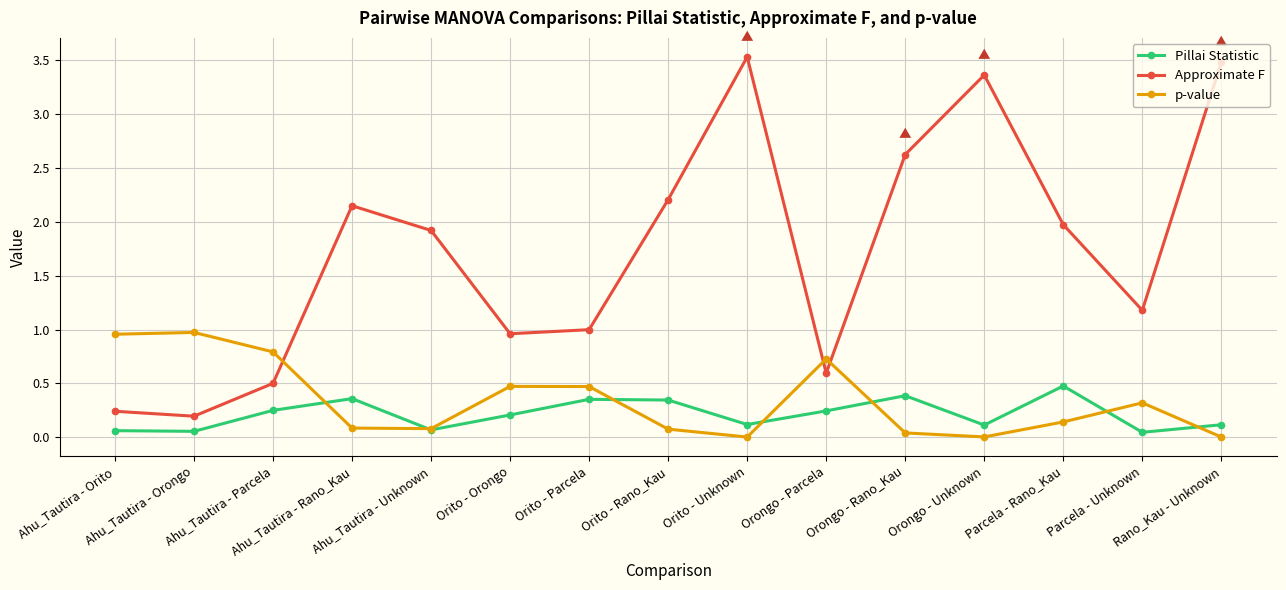

What position from the left is Orongo - Parcela?

10